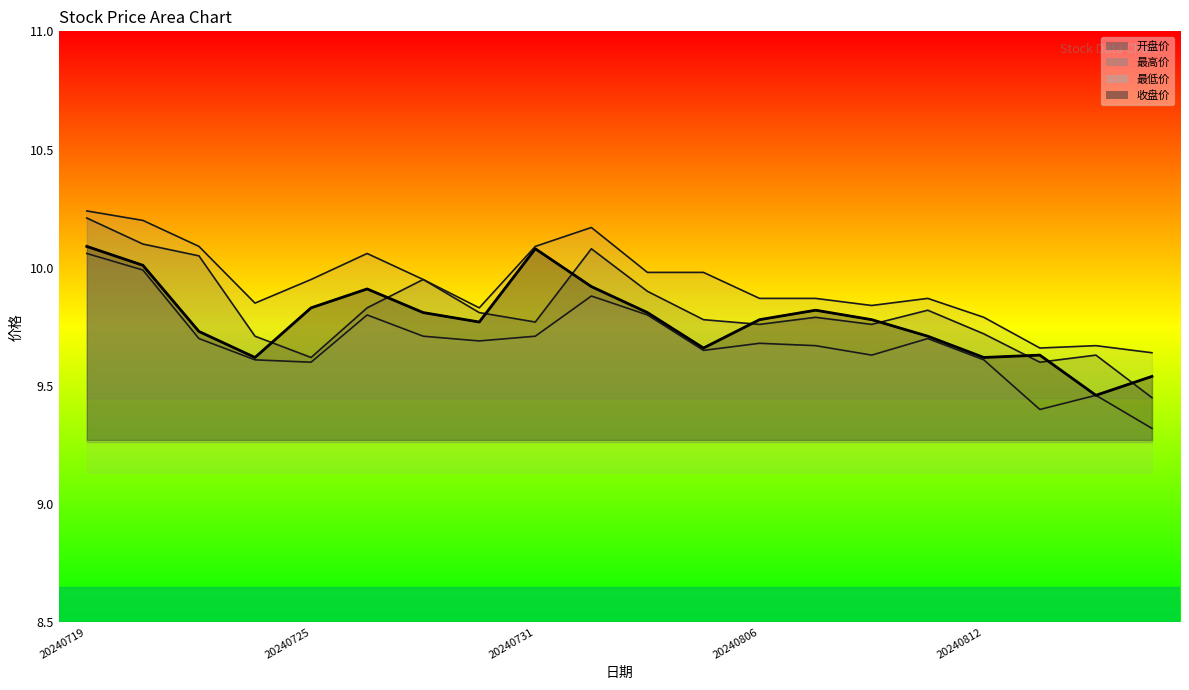

What is the value of the 开盘价 point at the 10th from the left?

10.1